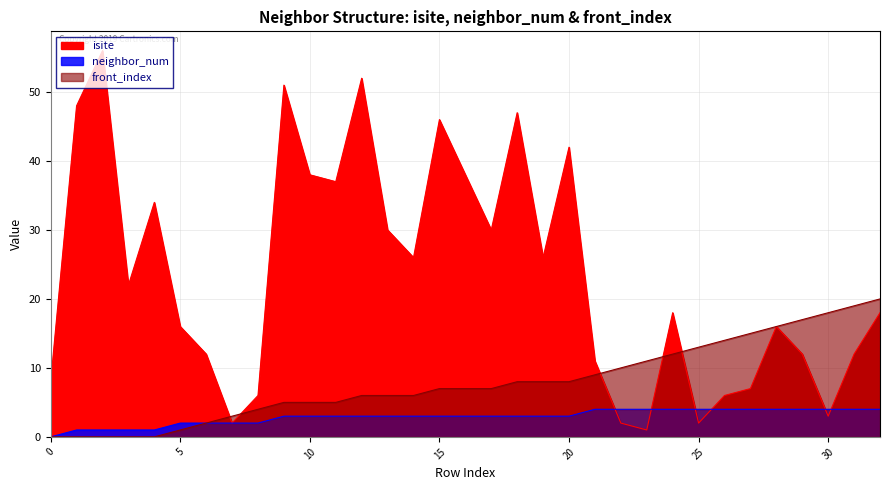

Reading left to right, what are all the values shown in this chart?

isite: 0=8	1=48	2=56	3=22	4=34	5=16	6=12	7=2	8=6	9=51	10=38	11=37	12=52	13=30	14=26	15=46	16=38	17=30	18=47	19=26	20=42	21=11	22=2	23=1	24=18	25=2	26=6	27=7	28=16	29=12	30=3	31=12	32=18
neighbor_num: 0=0	1=1	2=1	3=1	4=1	5=2	6=2	7=2	8=2	9=3	10=3	11=3	12=3	13=3	14=3	15=3	16=3	17=3	18=3	19=3	20=3	21=4	22=4	23=4	24=4	25=4	26=4	27=4	28=4	29=4	30=4	31=4	32=4
front_index: 0=0	1=0	2=0	3=0	4=0	5=1	6=2	7=3	8=4	9=5	10=5	11=5	12=6	13=6	14=6	15=7	16=7	17=7	18=8	19=8	20=8	21=9	22=10	23=11	24=12	25=13	26=14	27=15	28=16	29=17	30=18	31=19	32=20